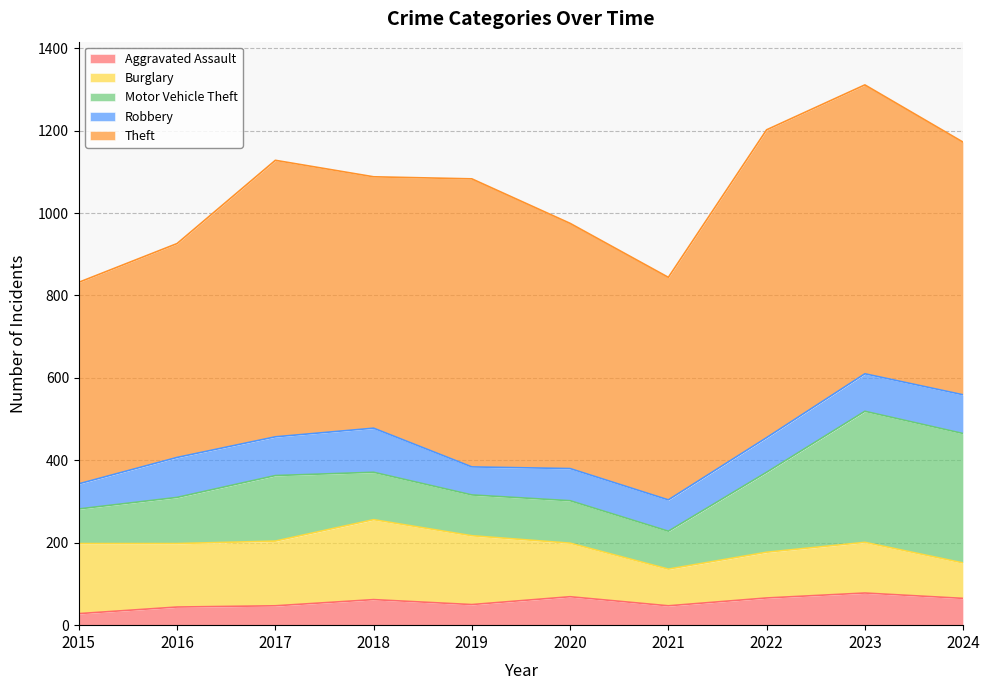

How many interior local valleys does the Theft series have?

2